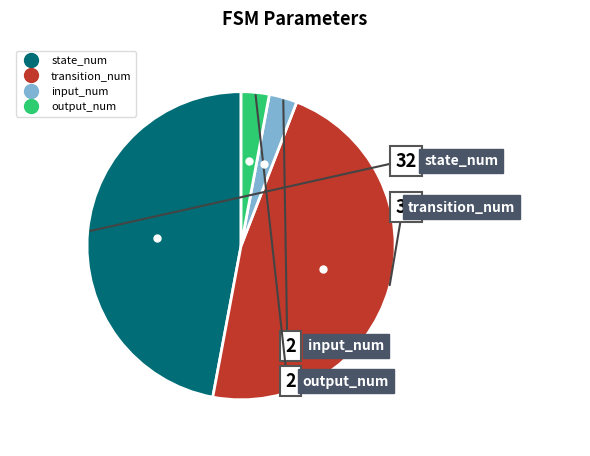

Is output_num the majority of the pie?

No